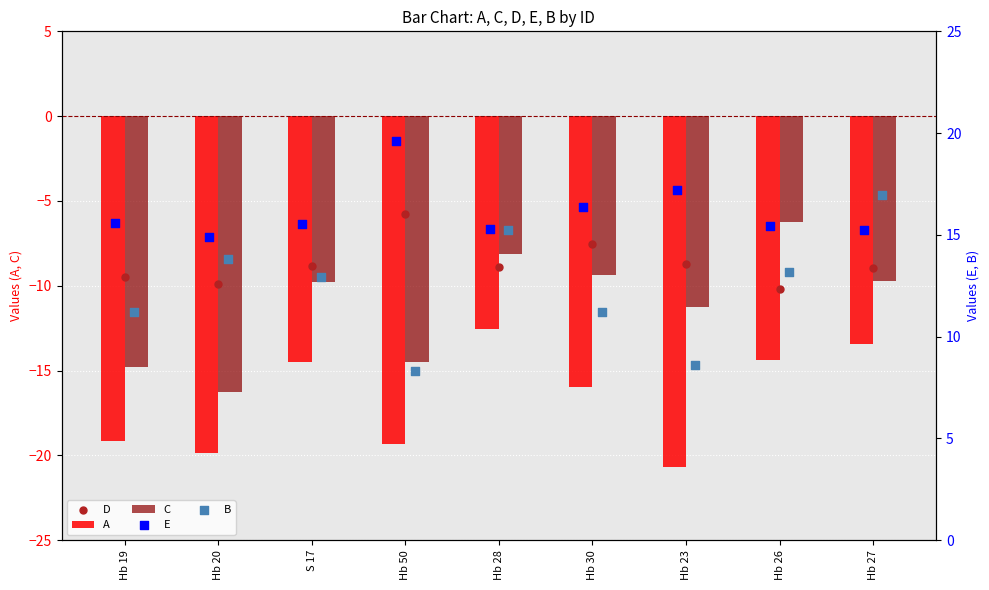

What are all the series names shown in the legend?

A, C, D, E, B